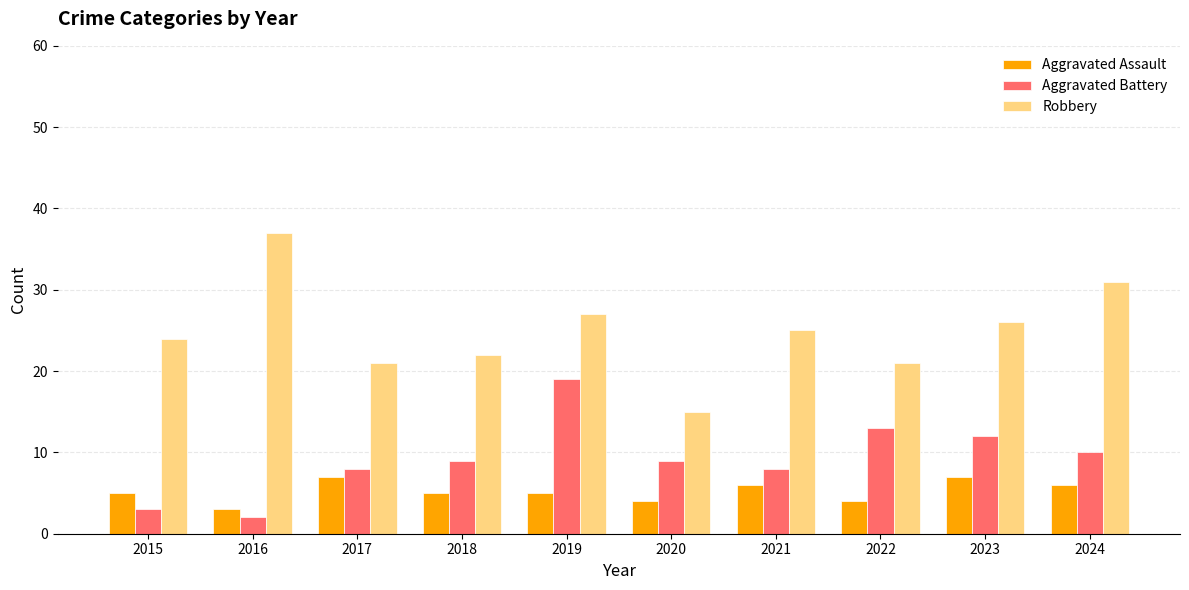

What is the value of the Aggravated Battery bar at the 2nd from the left?

2